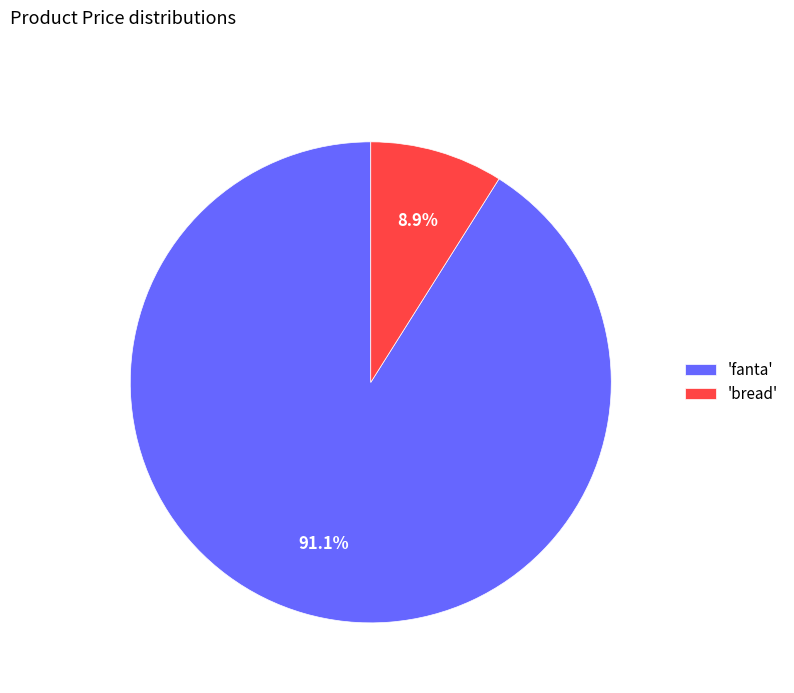

Between 'fanta' and 'bread', which is larger?

'fanta'